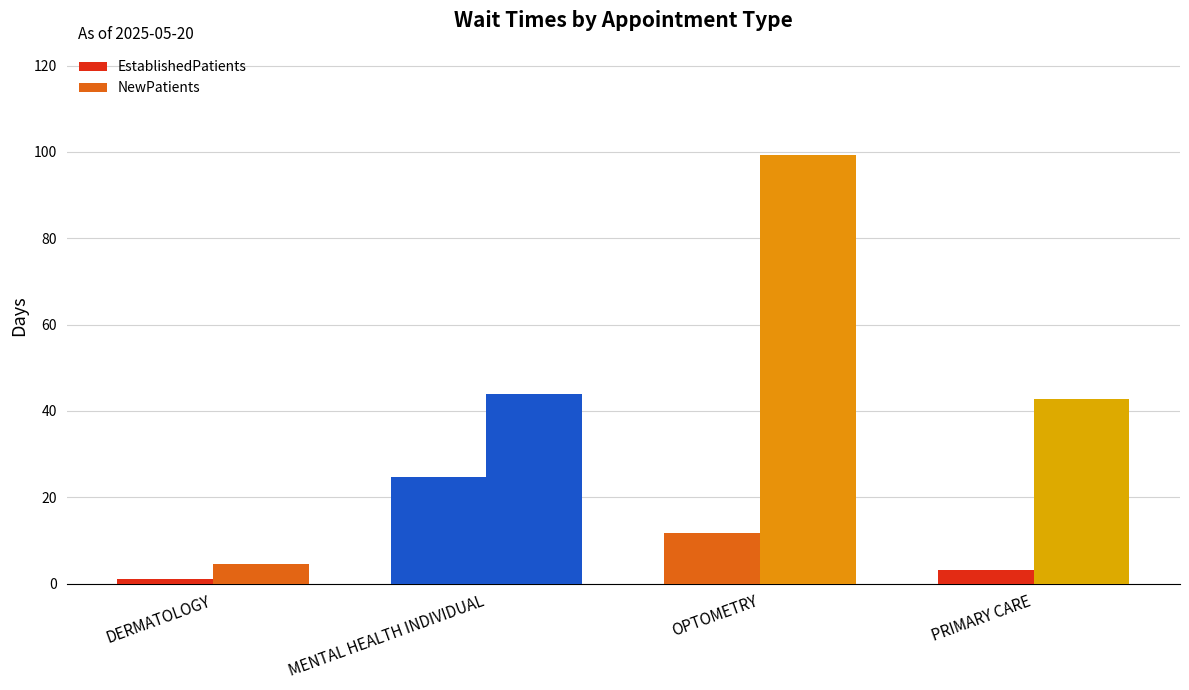

The NewPatients series shows 27.2 at MENTAL HEALTH INDIVIDUAL. True or false?

False